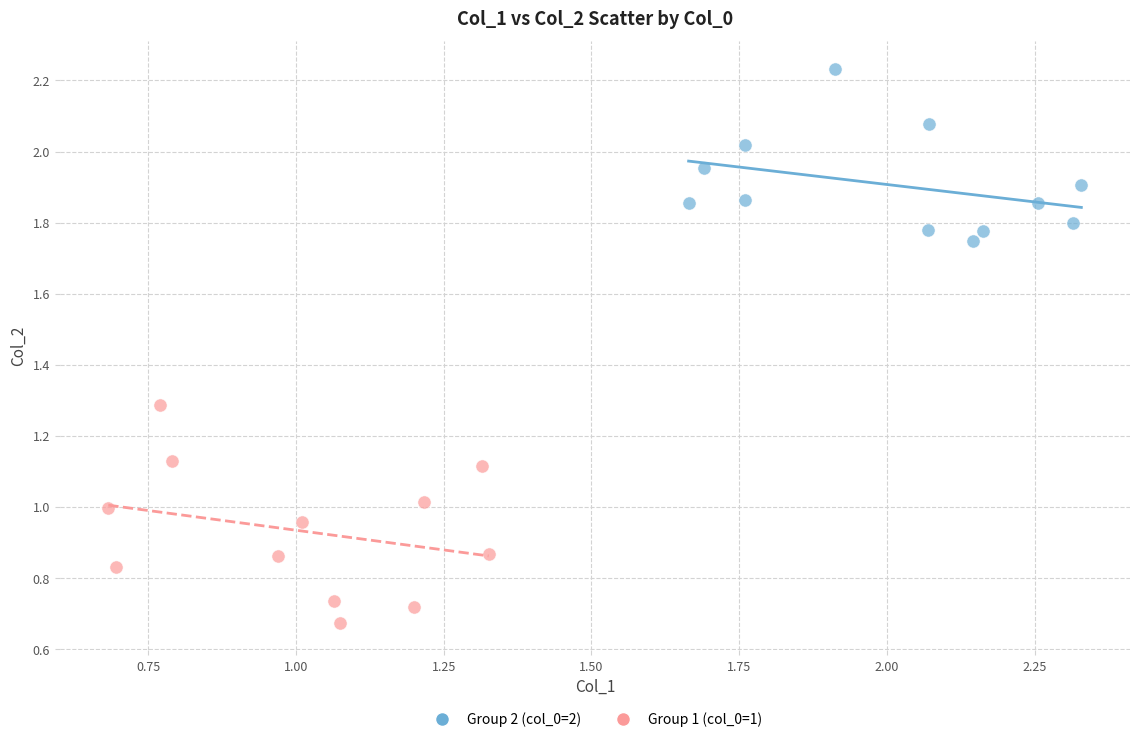

Which series contains the highest Y value?

Group 2 (col_0=2)